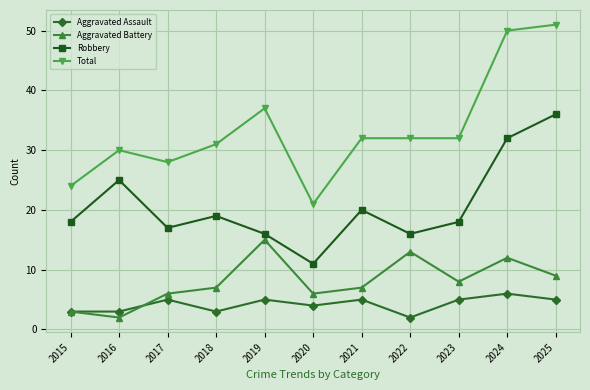

True or false: Total and Aggravated Assault intersect in this chart.

False